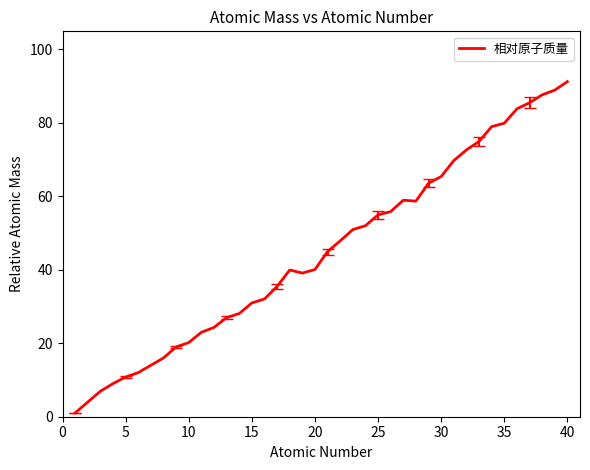

What is the difference between the maximum and minimum values?

90.2